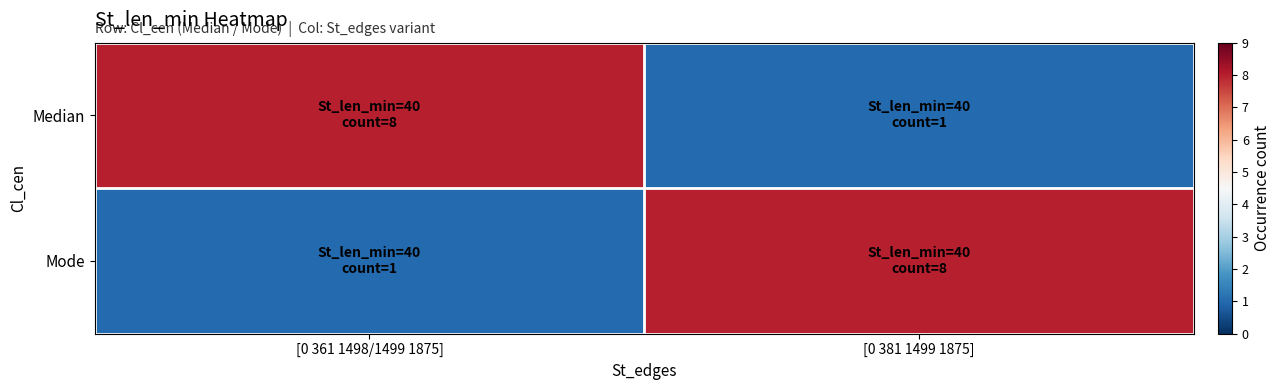

Which series has the widest spread of values?

Median